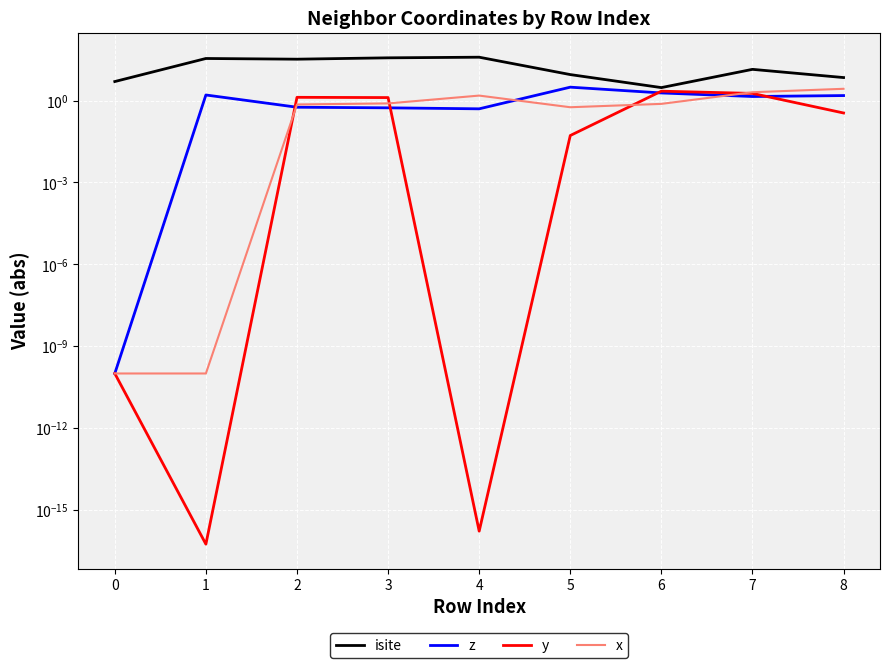

How many lines are shown in the chart?

4